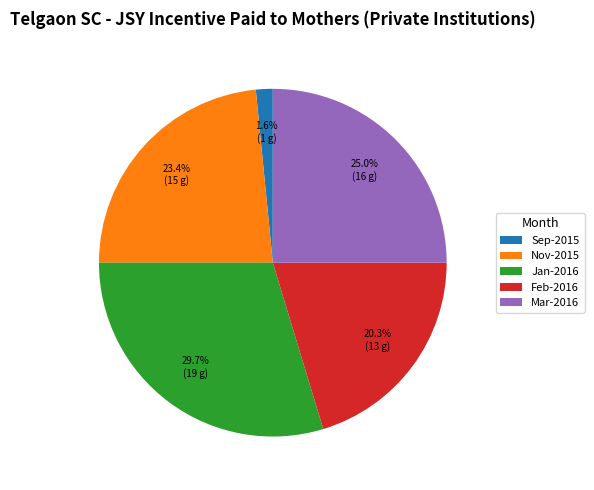

Rank the categories by value from lowest to highest.

Sep-2015, Feb-2016, Nov-2015, Mar-2016, Jan-2016